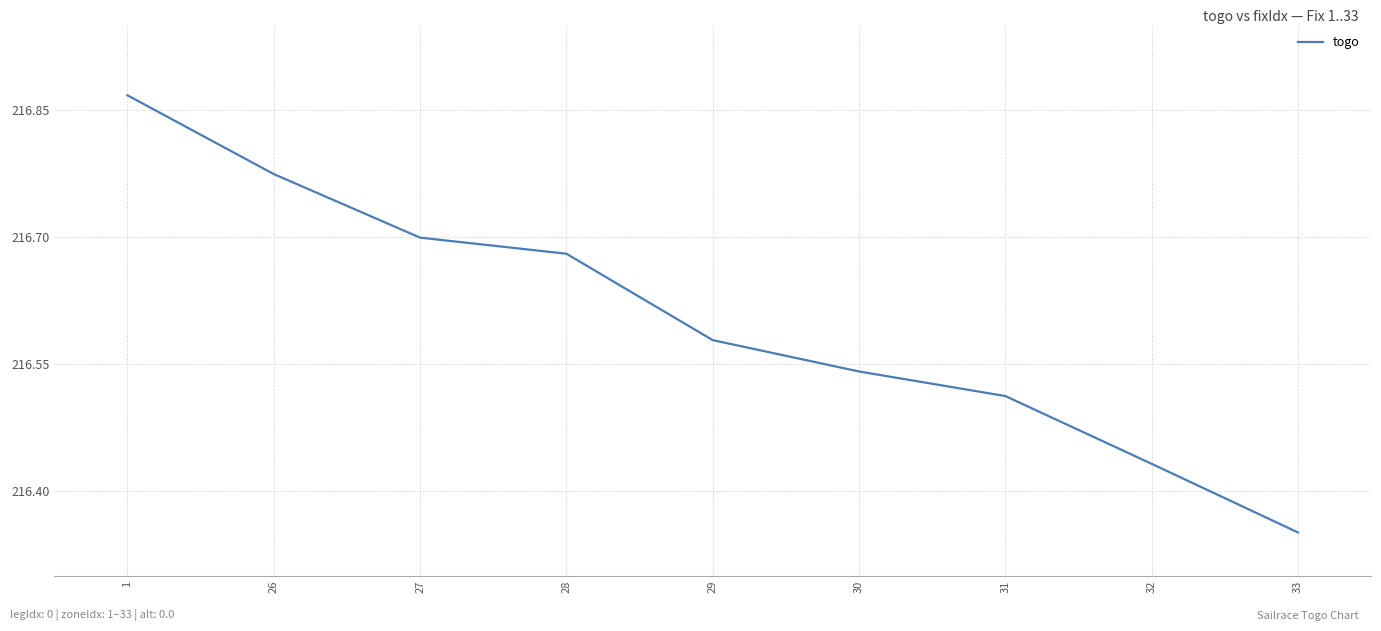

Approximately how many times larger is the value at 30 compared to 31?

1.0